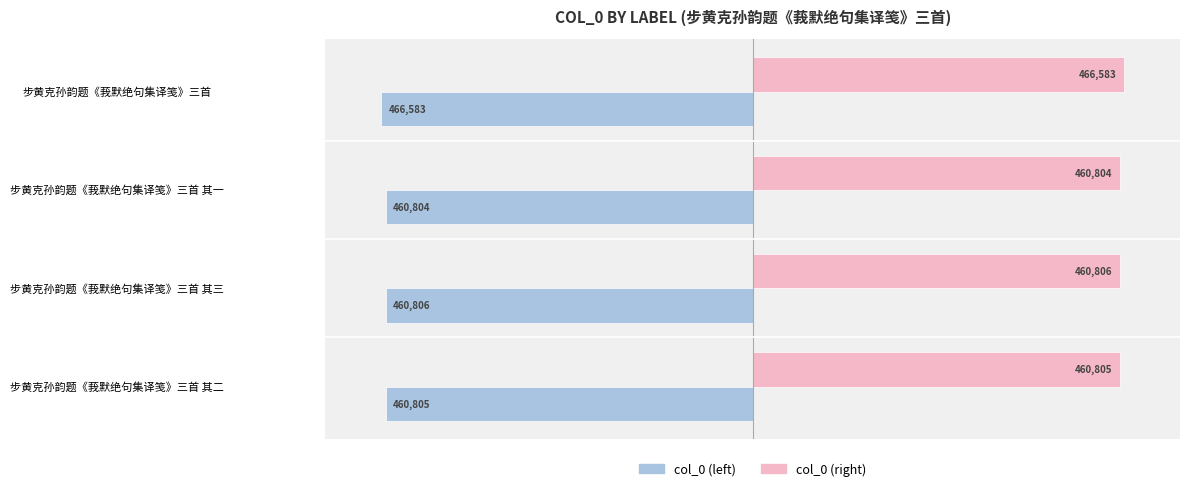

Which category has the highest value in the col_0 (left) series?

步黄克孙韵题《莪默绝句集译笺》三首 其一